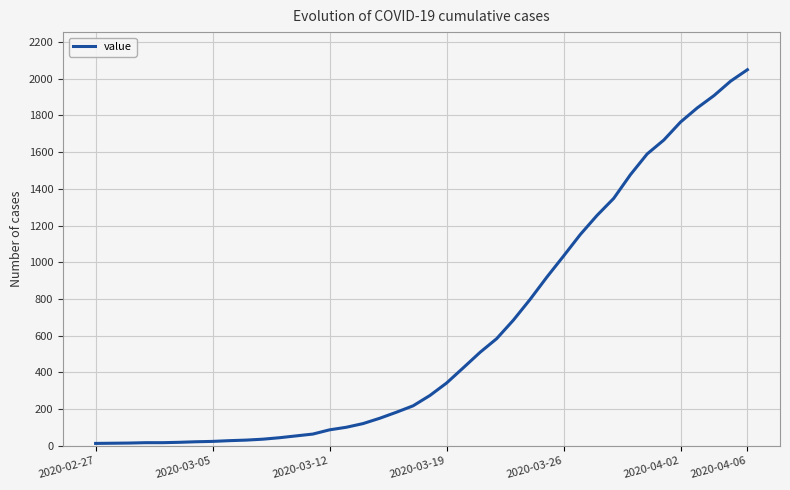

What is the difference between the maximum and minimum values?

2036